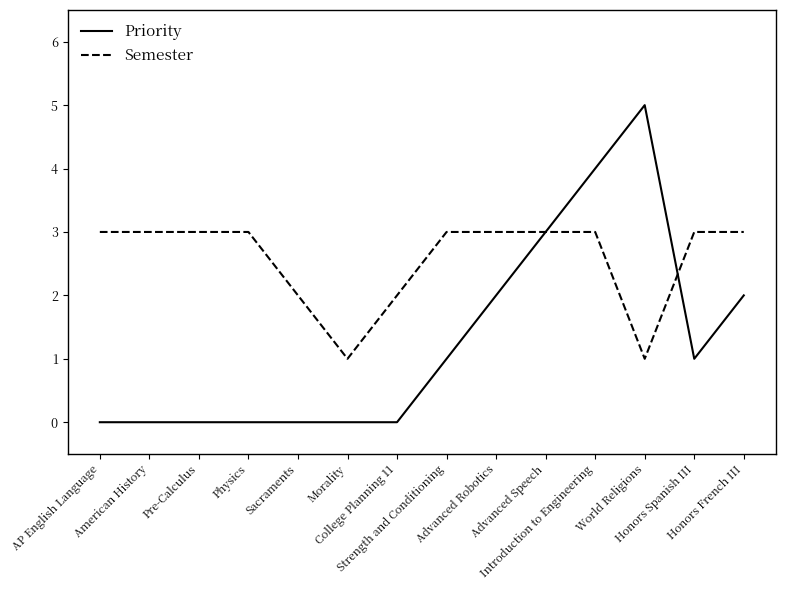

True or false: Priority has more than 0 points higher than both neighbors.

True